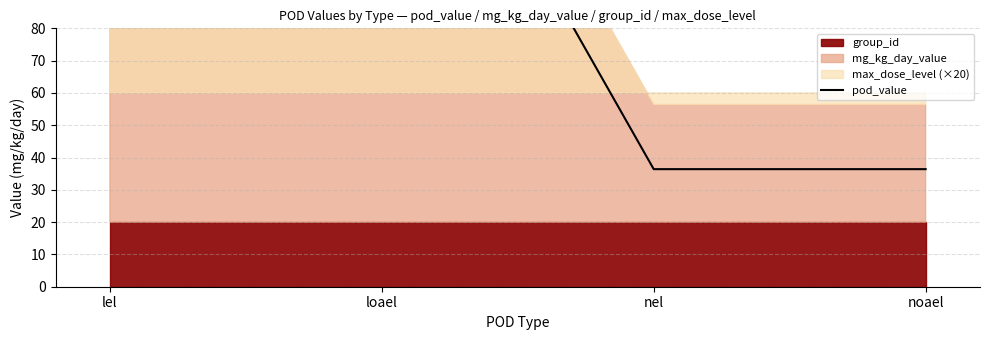

Where is the data nearest to the value 110?

nel